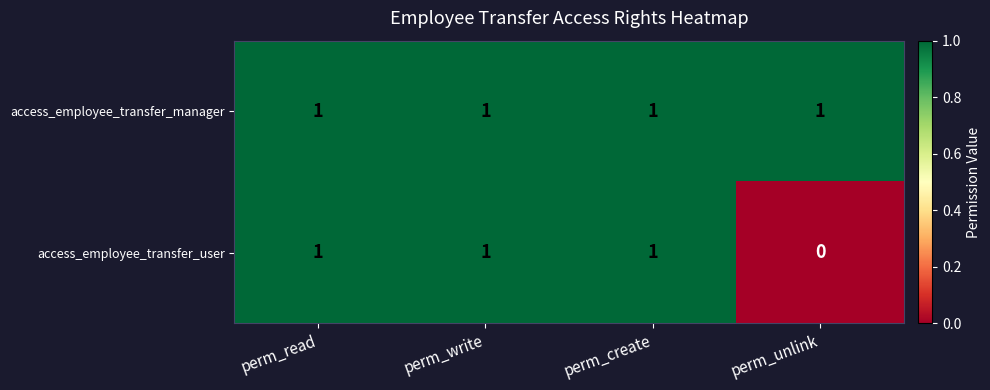

At which category does the chart reach its minimum across all series?

perm_unlink